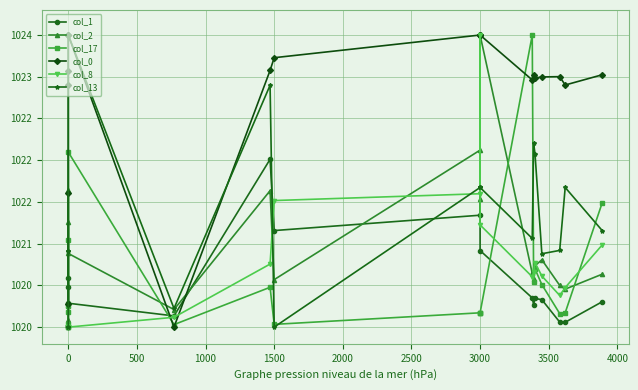

True or false: col_1 has more than 1 points higher than both neighbors.

True